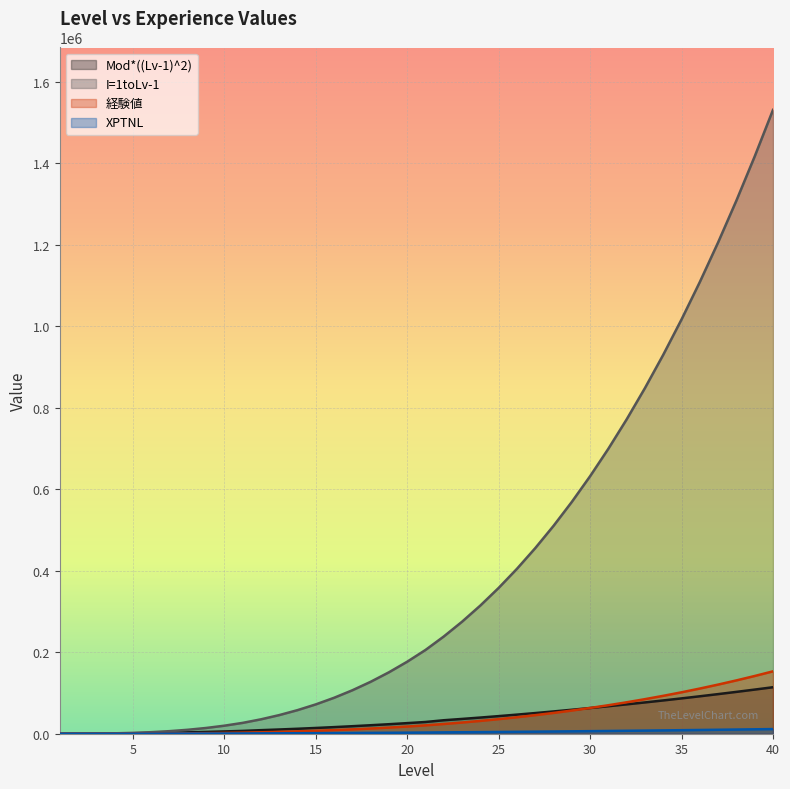

What is the difference between the 経験値 values at 22 and 38?

106980.0